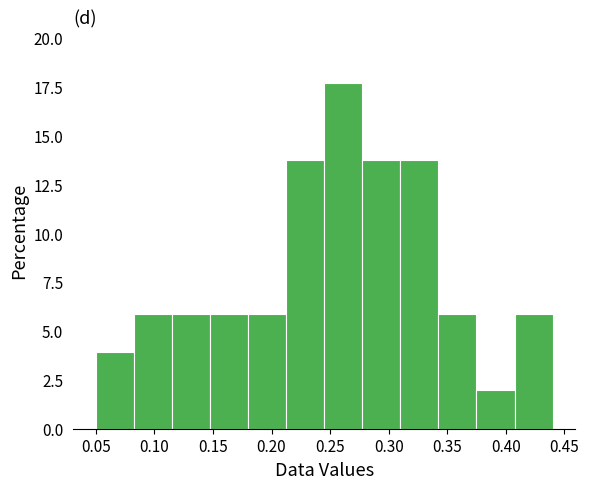

Reading left to right, transcribe this chart: for each bar, give the range it covers on the x-axis and its height. Neither the bar edges nor the heights are printed on the chart, so give them approximately, as read against the axes.

0.050 to 0.085: 4.0
0.085 to 0.115: 6.0
0.115 to 0.150: 6.0
0.150 to 0.180: 6.0
0.180 to 0.215: 6.0
0.215 to 0.245: 13.5
0.245 to 0.280: 17.5
0.280 to 0.310: 13.5
0.310 to 0.345: 13.5
0.345 to 0.375: 6.0
0.375 to 0.410: 2.0
0.410 to 0.440: 6.0